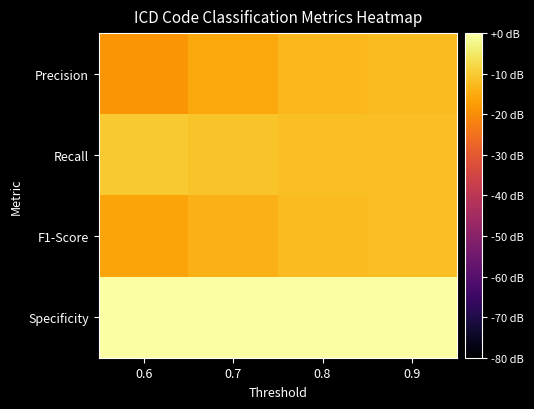

Rank the series at 0.6 from lowest to highest value.

Precision, F1-Score, Recall, Specificity